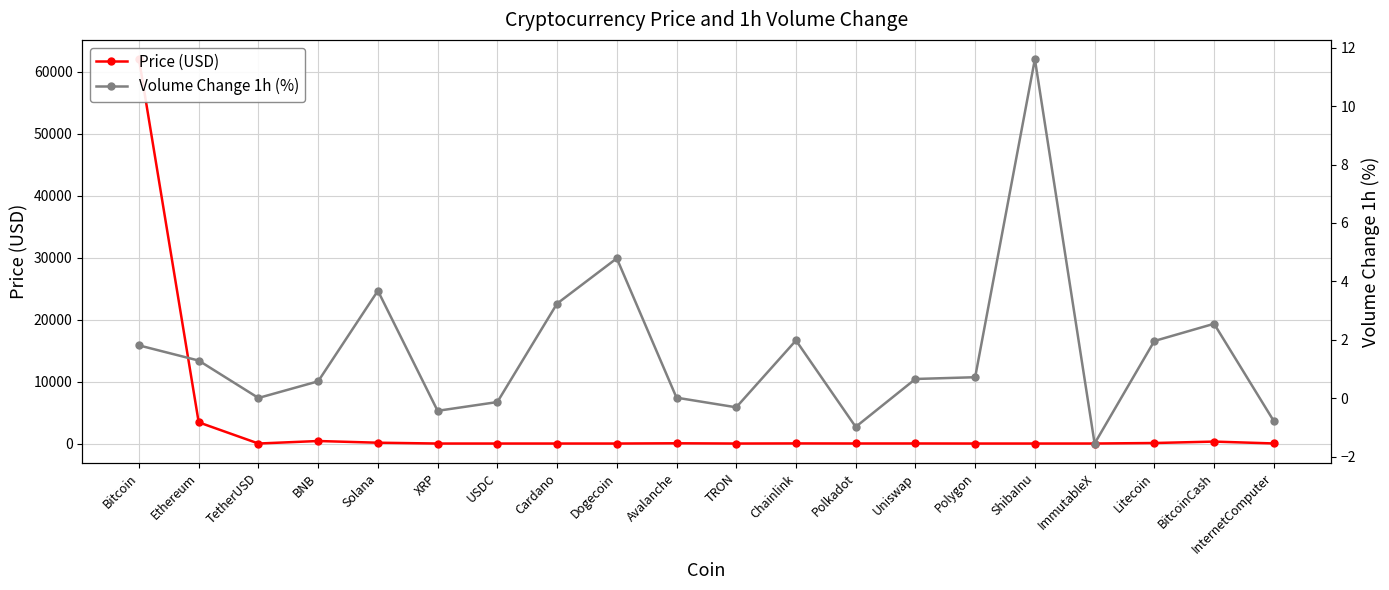

How many values in the Price (USD) series exceed 11?

10